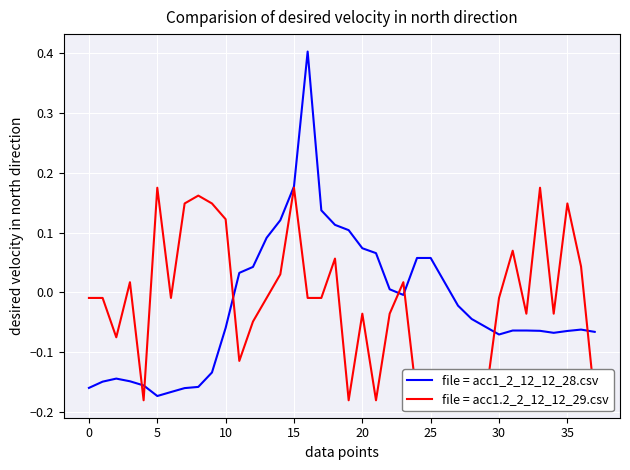

Is it true that file = acc1_2_12_12_28.csv equals -0.0 at 10?

False